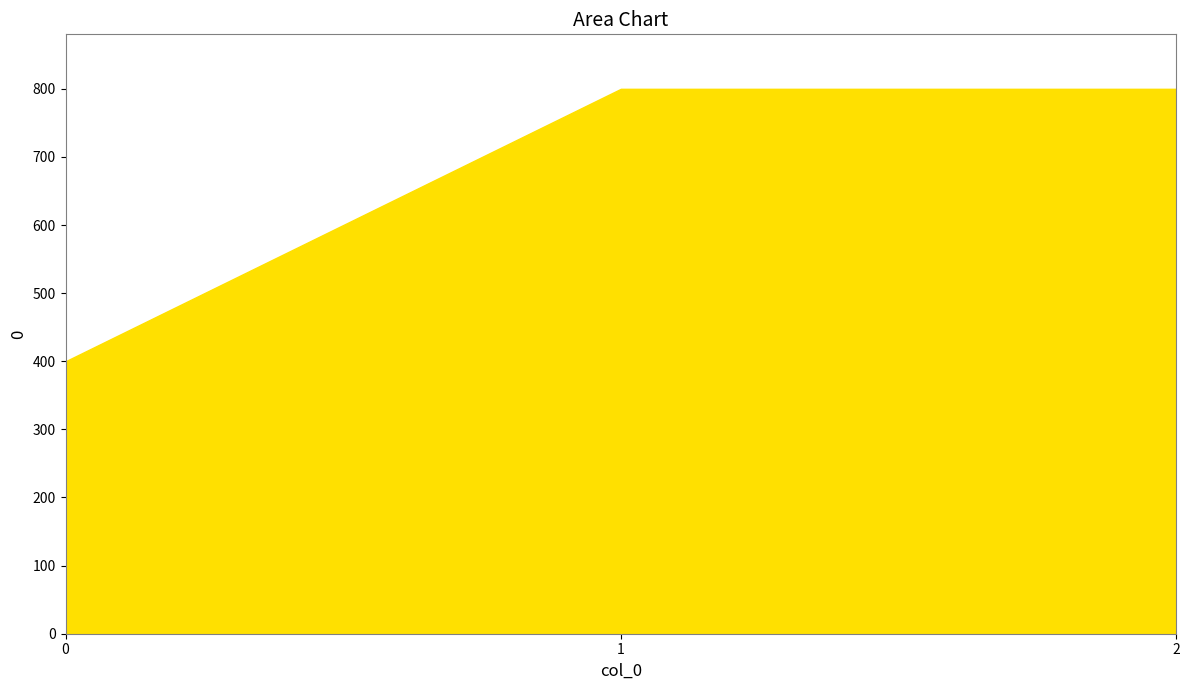

What is the difference between the values at 0 and 1?

400